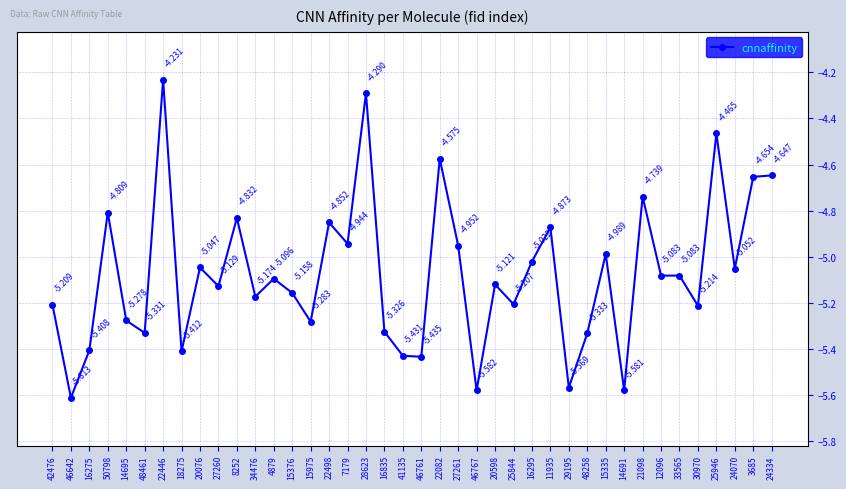

True or false: the data has more than 1 interior local peaks.

True